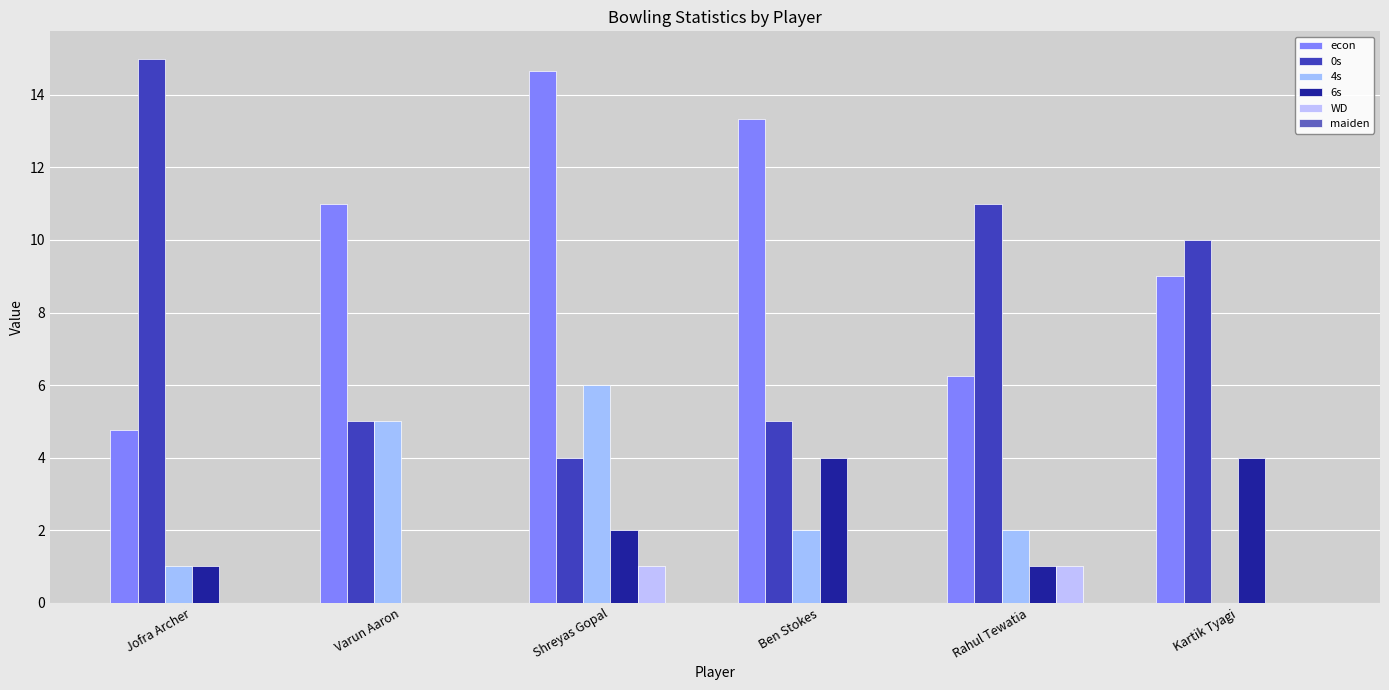

Reading left to right, transcribe all the data shown in this chart.

econ: 4.8	11.0	14.7	13.3	6.2	9.0
0s: 15.0	5.0	4.0	5.0	11.0	10.0
4s: 1.0	5.0	6.0	2.0	2.0	0.0
6s: 1.0	0.0	2.0	4.0	1.0	4.0
WD: 0.0	0.0	1.0	0.0	1.0	0.0
maiden: 0.0	0.0	0.0	0.0	0.0	0.0